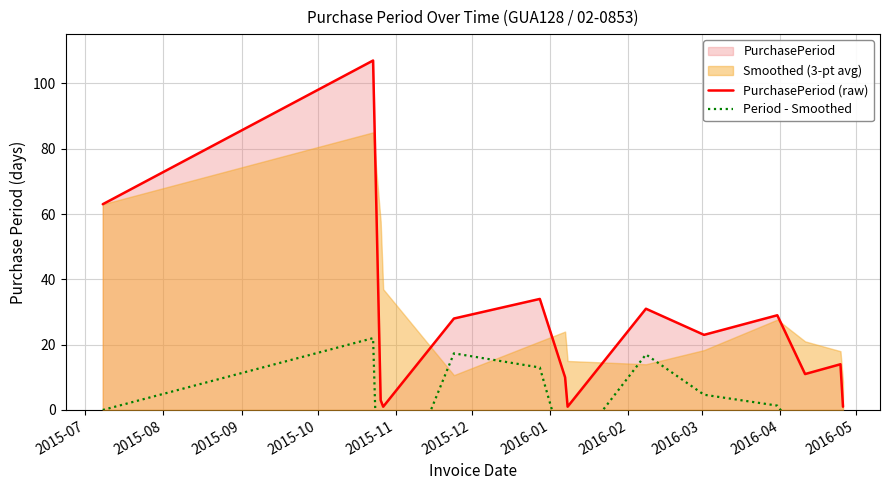

What is the highest value of the PurchasePeriod (raw) series?

107